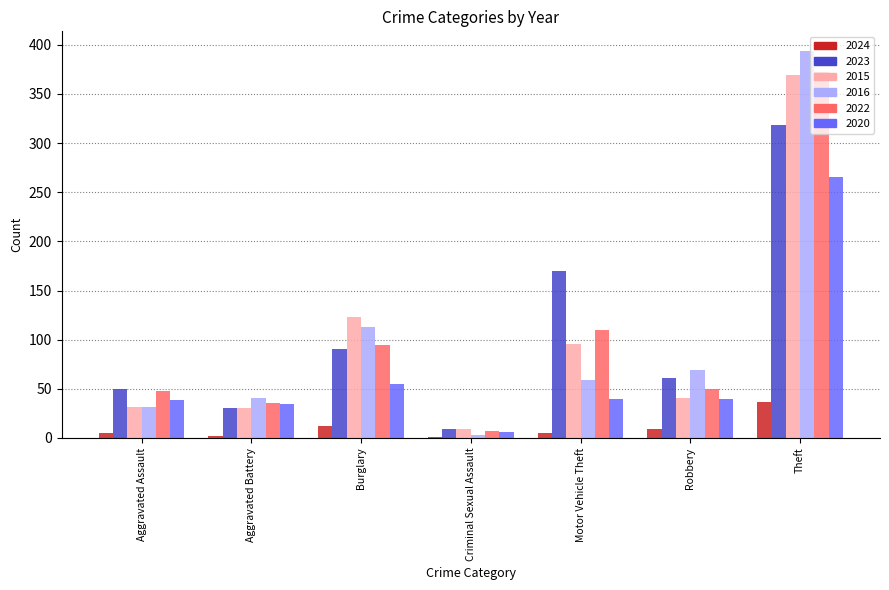

True or false: 2022 has a value of 85 at Aggravated Assault.

False